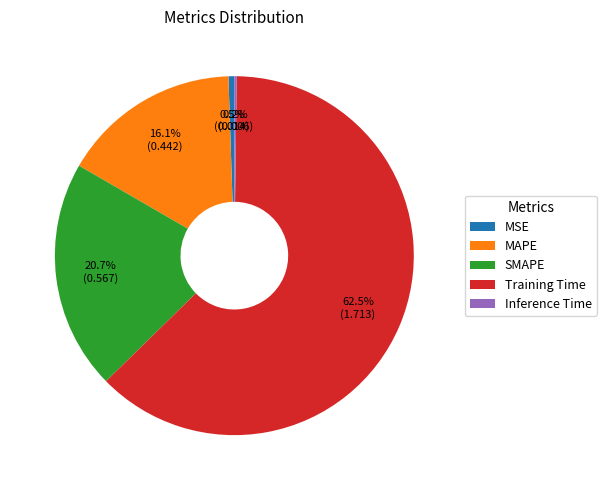

Which slice represents more than half of the pie?

Training Time